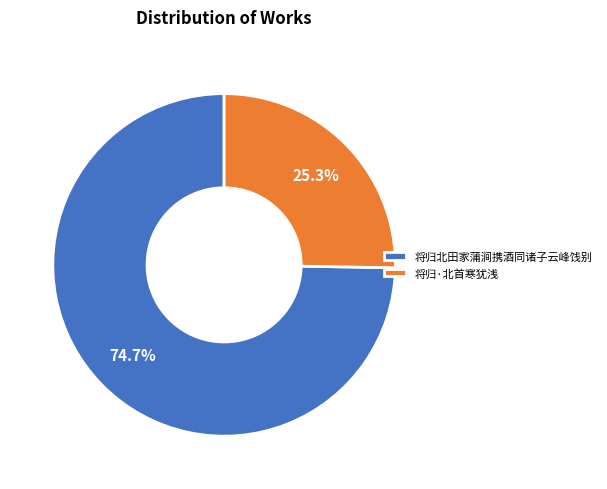

Rank the categories by value from lowest to highest.

将归·北首寒犹浅, 将归北田家蒲涧携酒同诸子云峰饯别